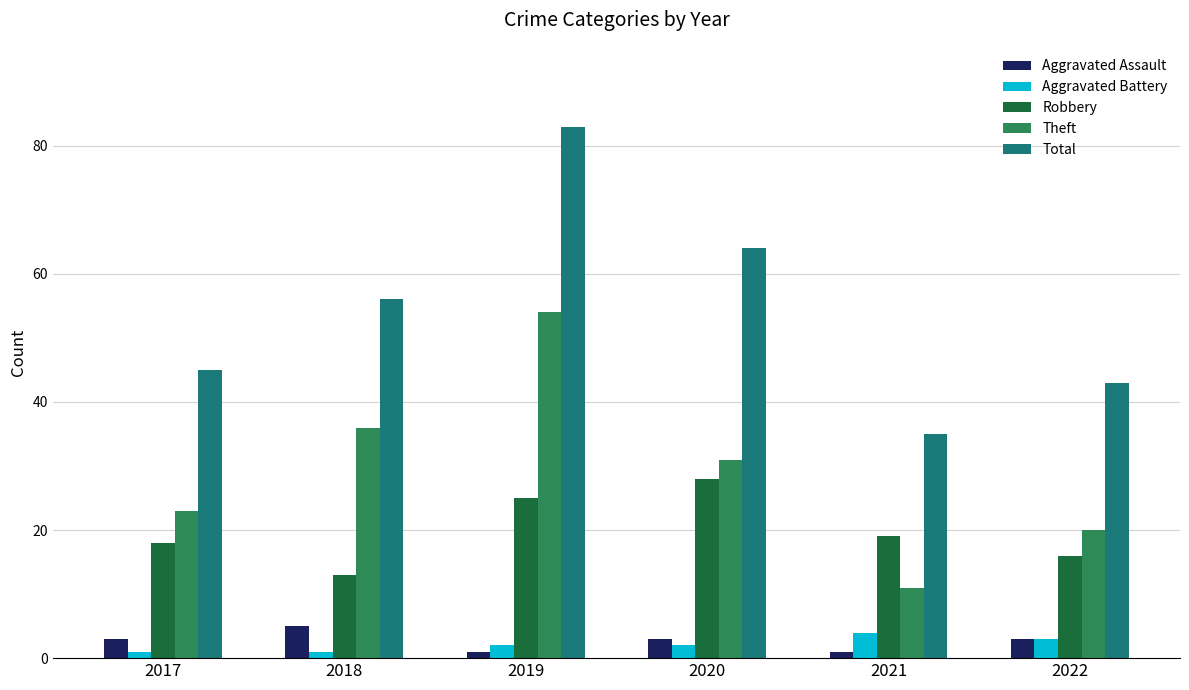

Reading right to left, what are all the values shown in this chart?

Aggravated Assault: 2022=3	2021=1	2020=3	2019=1	2018=5	2017=3
Aggravated Battery: 2022=3	2021=4	2020=2	2019=2	2018=1	2017=1
Robbery: 2022=16	2021=19	2020=28	2019=25	2018=13	2017=18
Theft: 2022=20	2021=11	2020=31	2019=54	2018=36	2017=23
Total: 2022=43	2021=35	2020=64	2019=83	2018=56	2017=45